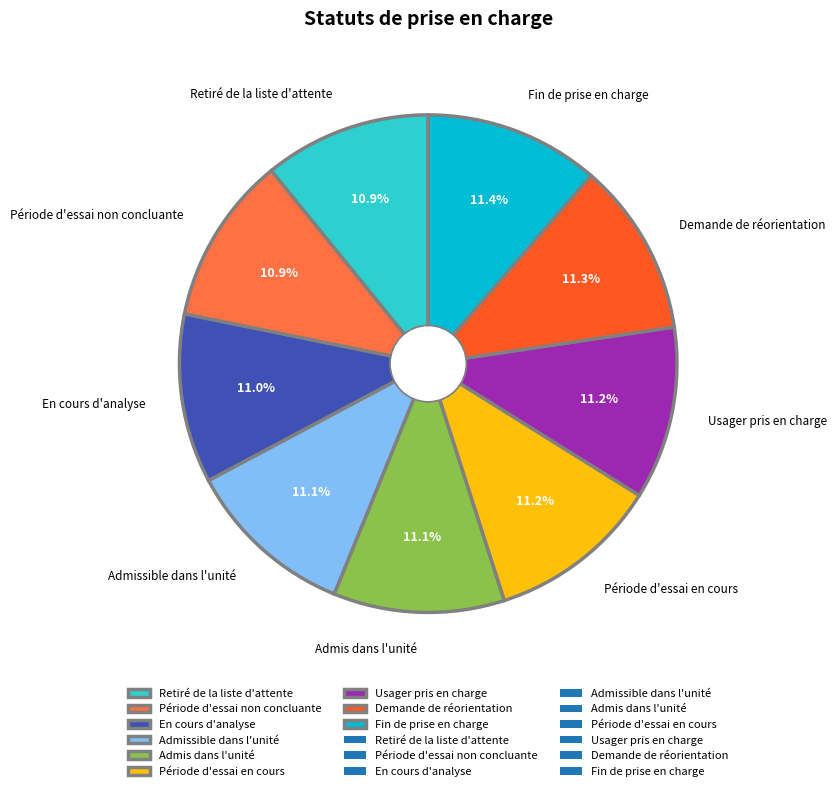

Combined, what portion of the pie is Usager pris en charge and Admissible dans l'unité?

22.3%